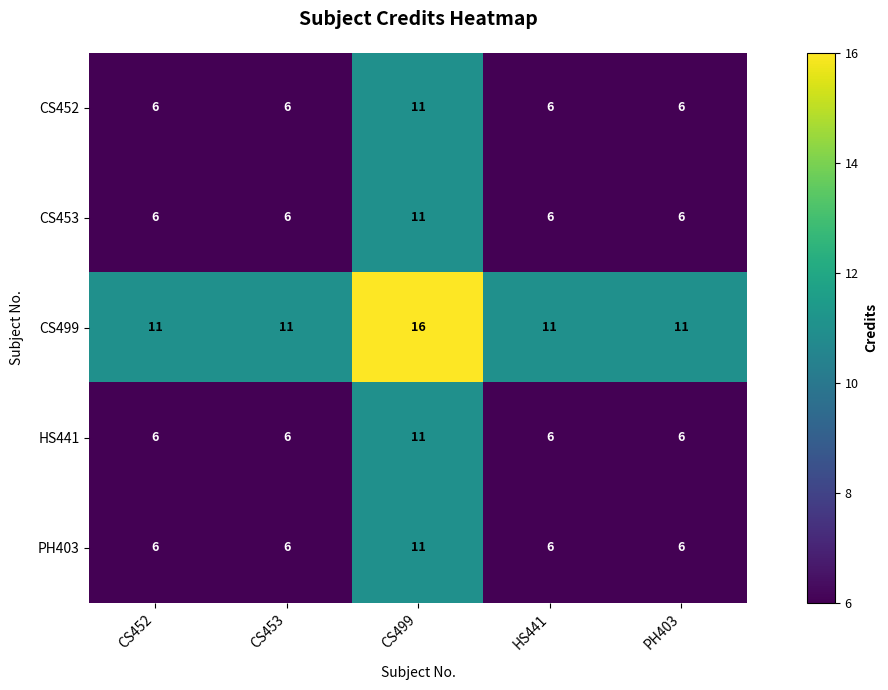

How many categories are shown in the chart?

5